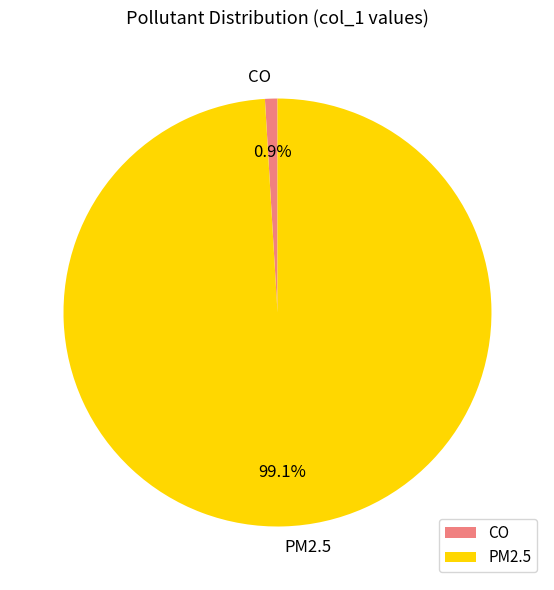

How many slices are in this pie chart?

2